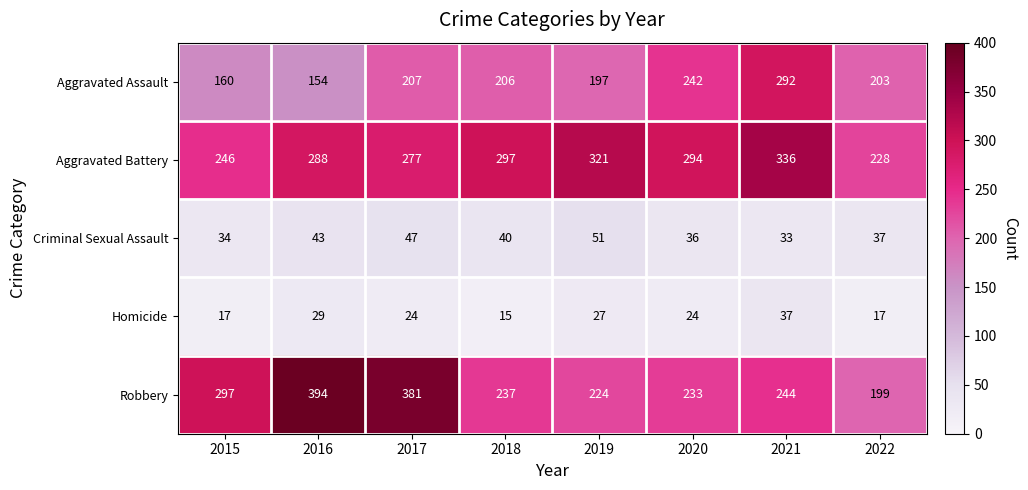

What is the sum of the Aggravated Assault values at 2015 and 2021?

452